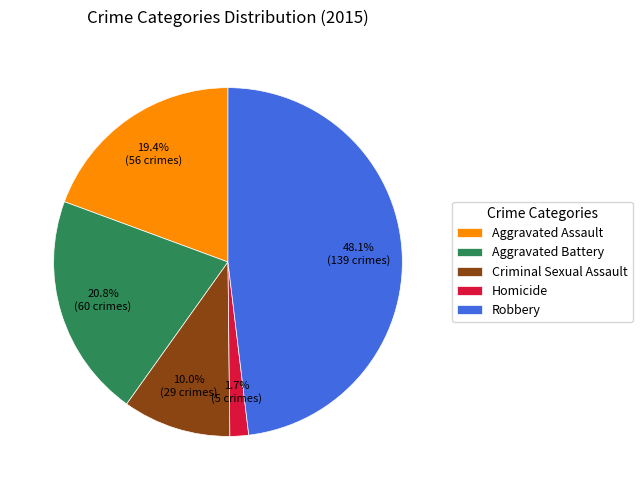

Does Homicide account for over 50% of the chart?

No